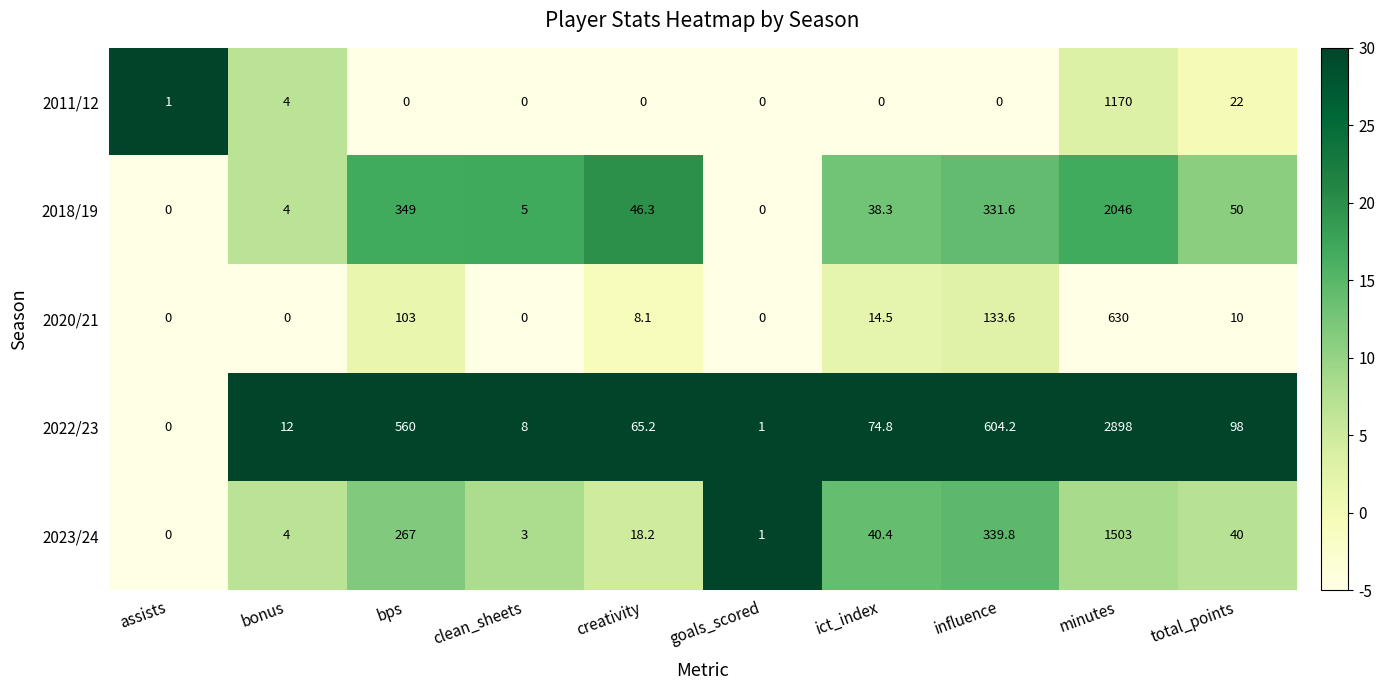

How many distinct data groups are displayed?

5